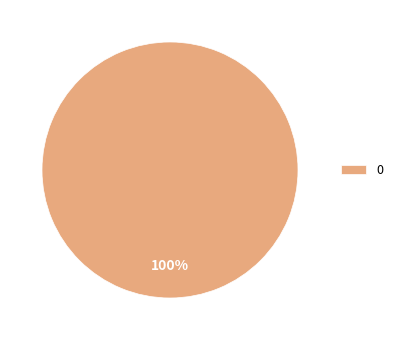

Does 0 account for over 50% of the chart?

Yes